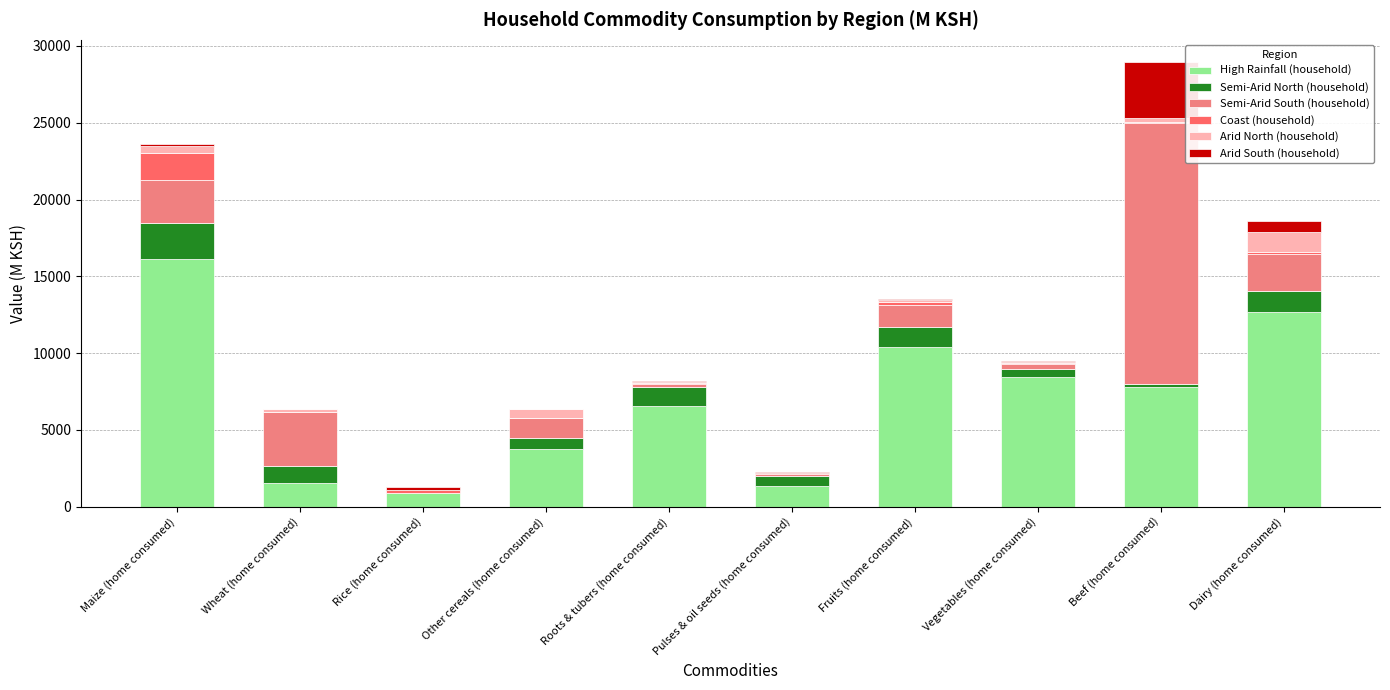

Rank the series by their maximum value, from highest to lowest.

Semi-Arid South (household), High Rainfall (household), Arid South (household), Semi-Arid North (household), Coast (household), Arid North (household)